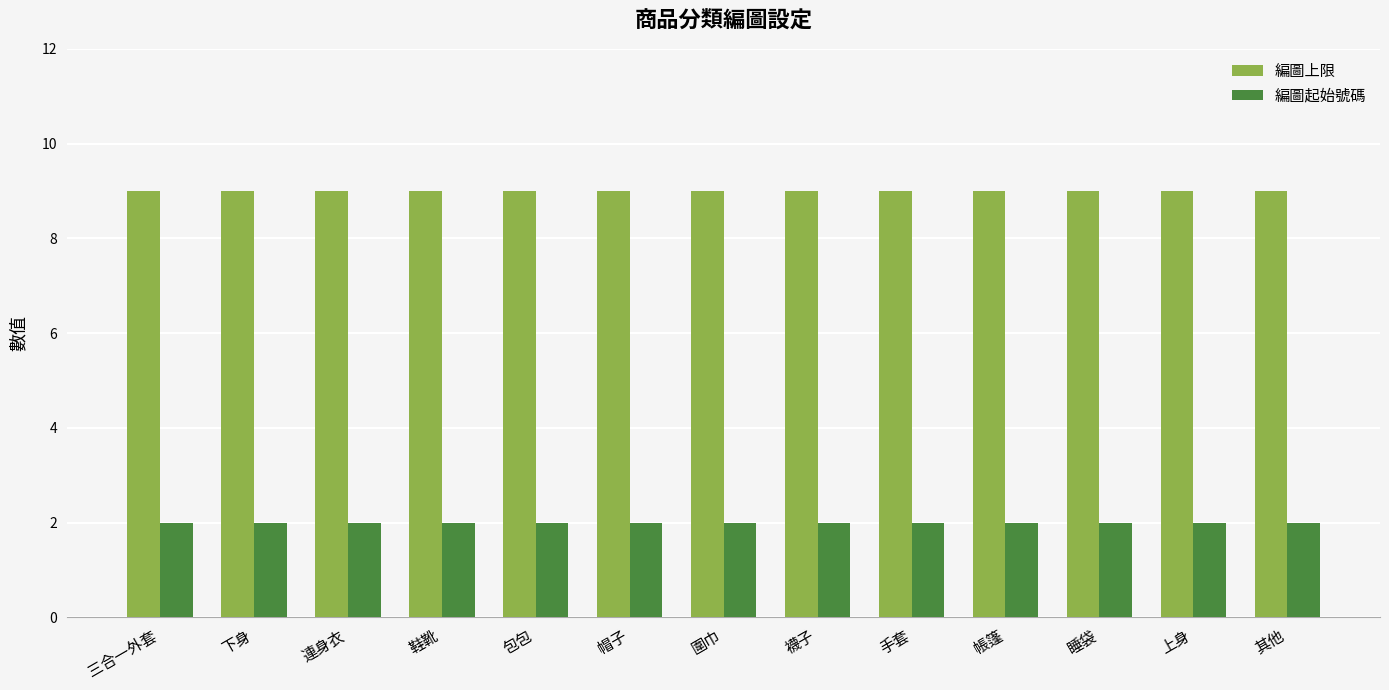

How many bars are there in each group?

2